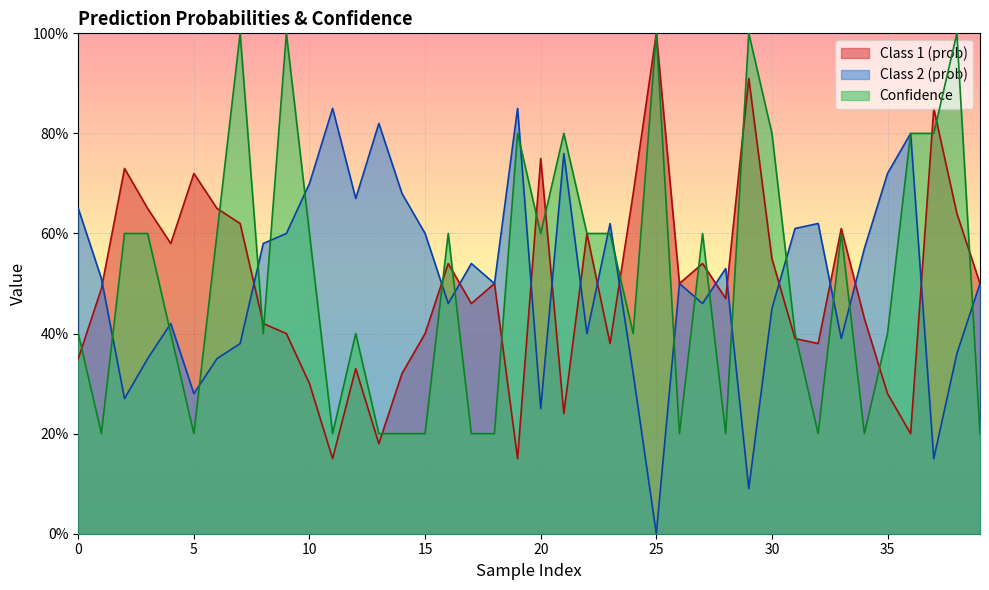

What are all the series names shown in the legend?

Class 1 (prob), Class 2 (prob), Confidence